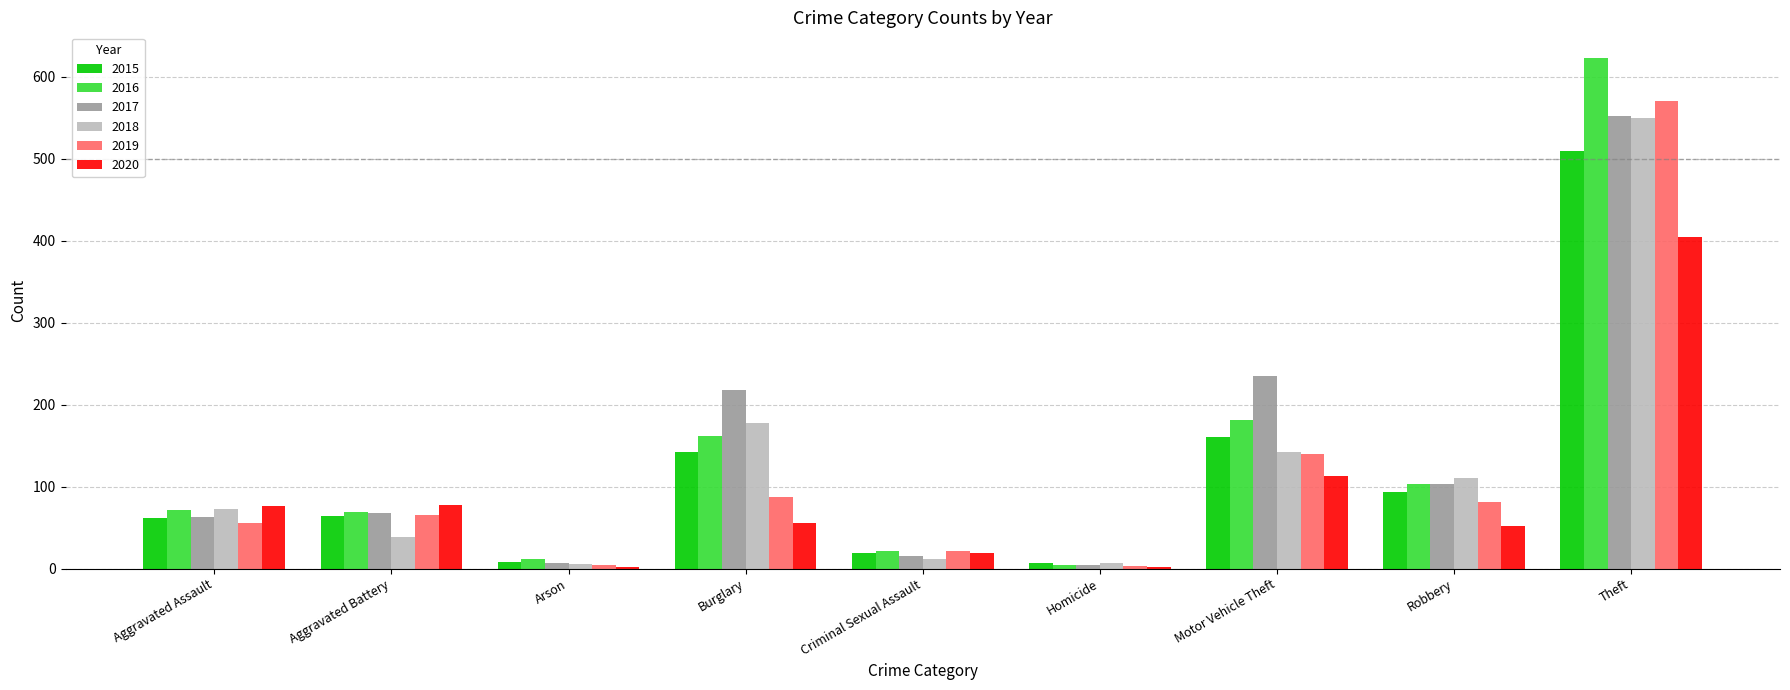

Is it true that 2018 equals 94 at Motor Vehicle Theft?

False